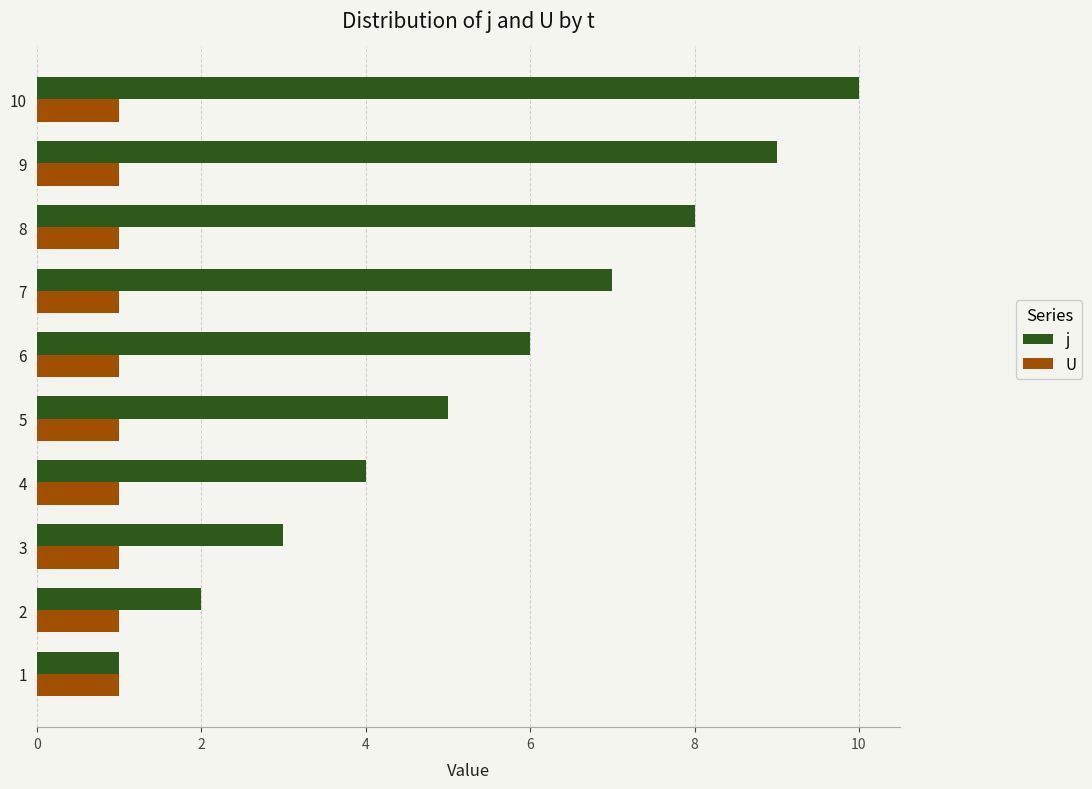

What is the maximum value for j?

10